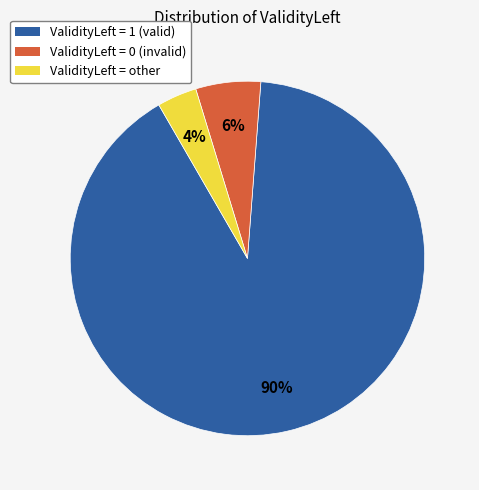

To the nearest percent, what is the average slice percentage?

33%